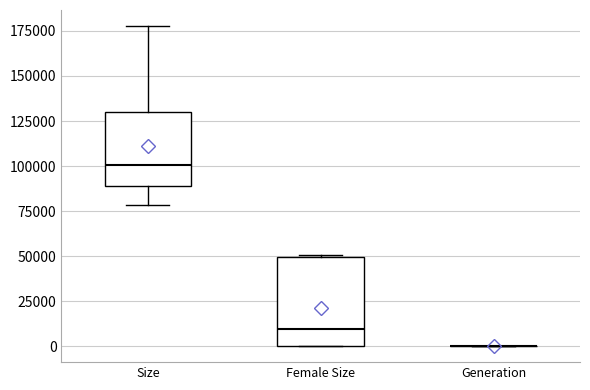

Reading left to right, transcribe this box plot: for each box, give where its median line is, the range the box spans, and where its two whiskers end, as read against the y-axis. The values are not printed on the chart, so give them approximately, as read against the axis.

Size: median 100000, box 90000 to 130000, whiskers 80000 to 180000
Female Size: median 10000, box 0 to 50000, whiskers 0 to 50000
Generation: box collapsed to a line at 0, whiskers 0 to 0